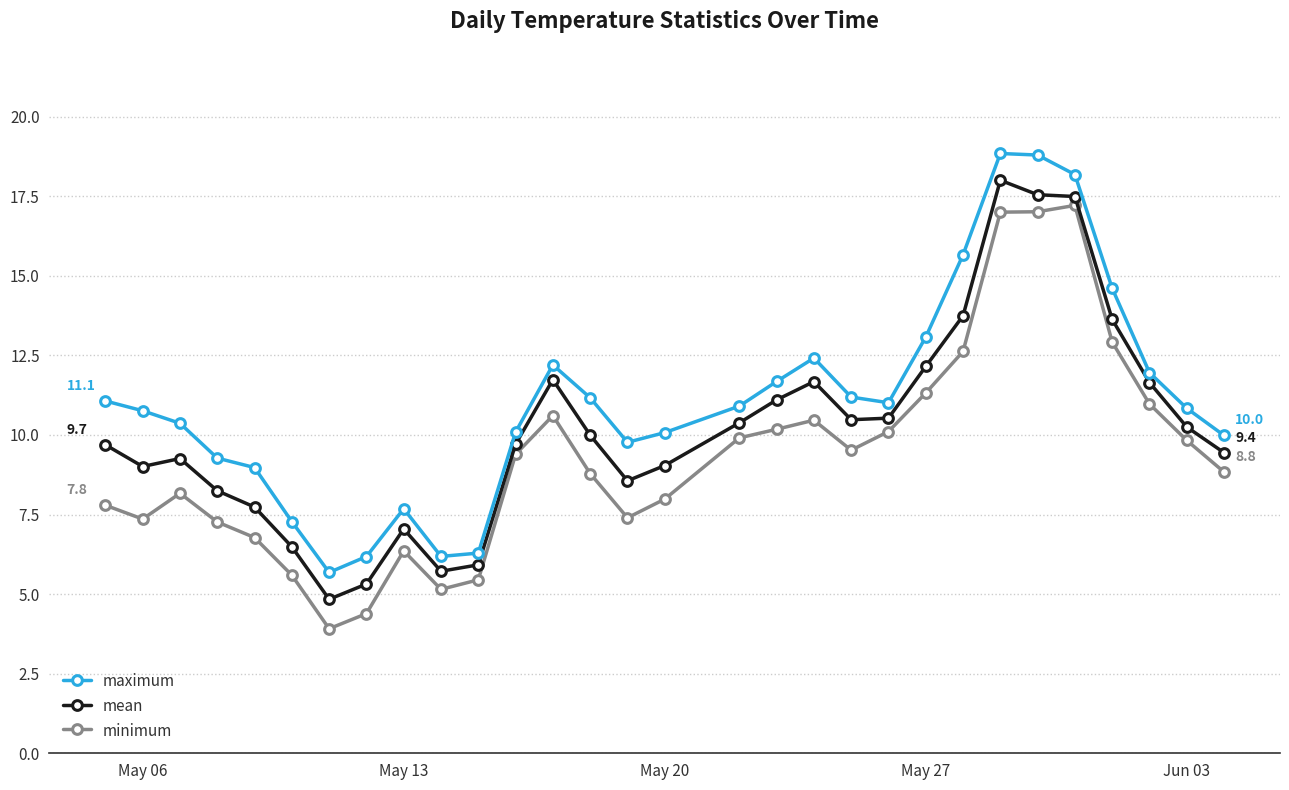

What is the value of the maximum point at the 22nd from the left?

13.1